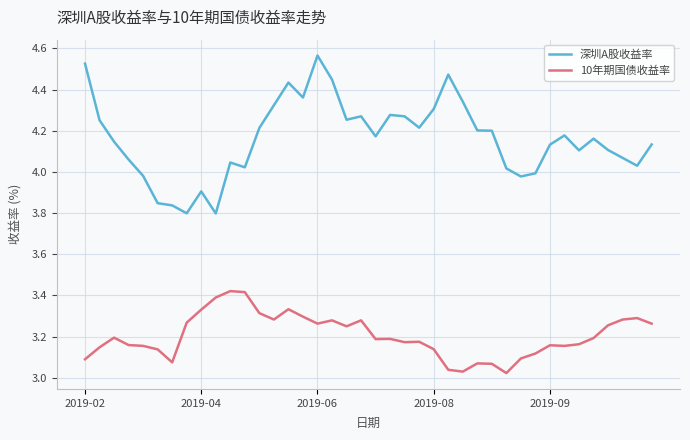

True or false: 10年期国债收益率 and 深圳A股收益率 intersect in this chart.

False